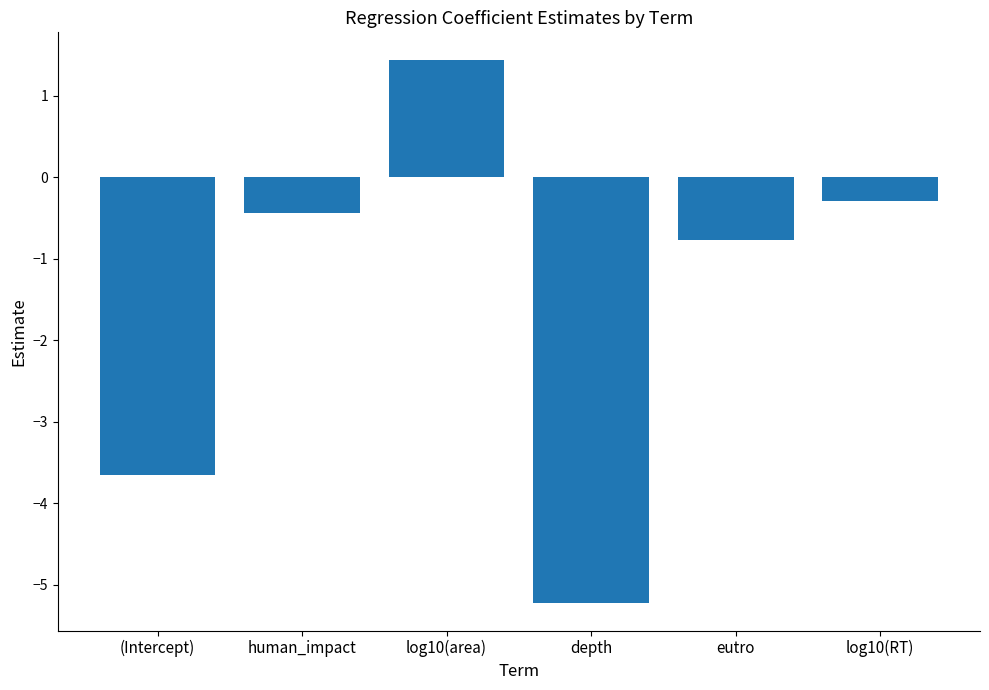

Rank the categories by value from highest to lowest.

log10(area), log10(RT), human_impact, eutro, (Intercept), depth